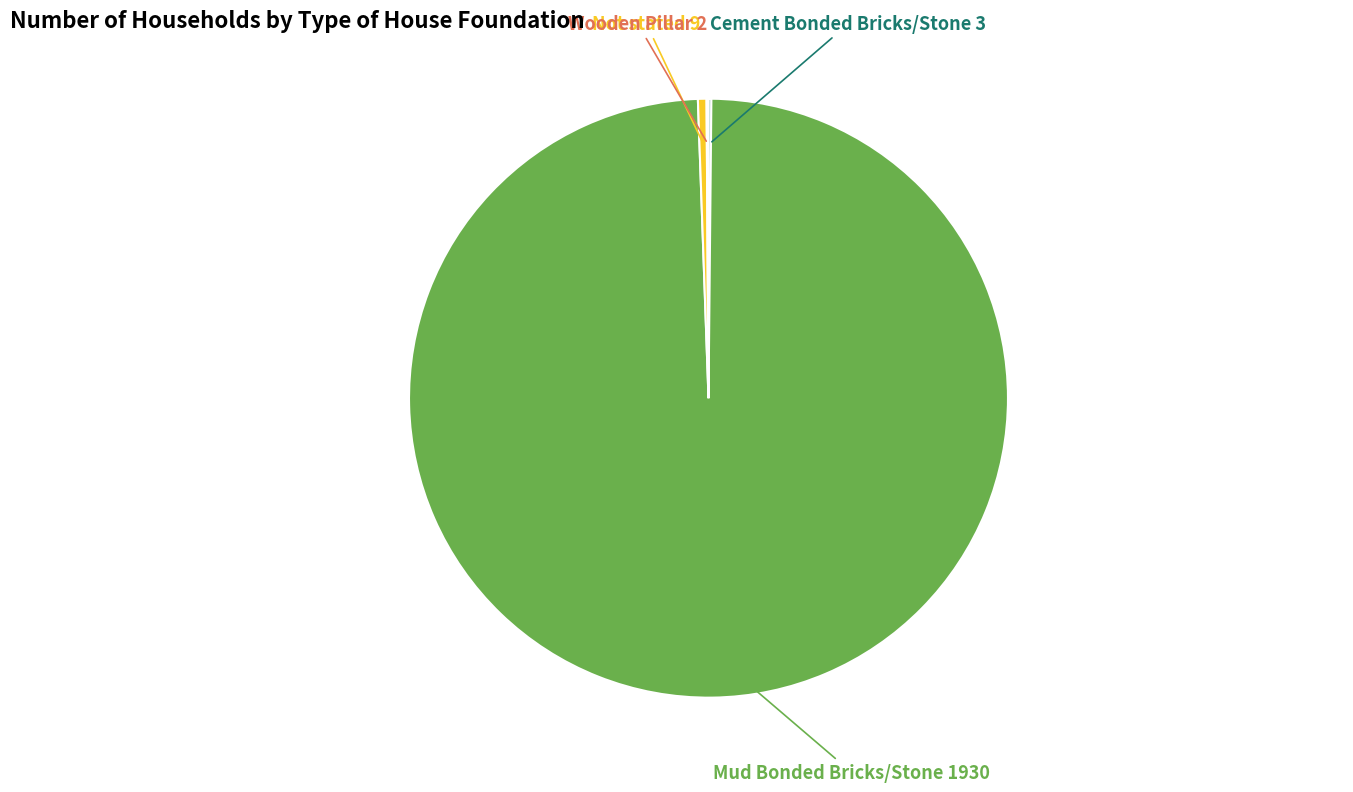

Does Mud Bonded Bricks/Stone represent more than half of the total?

Yes